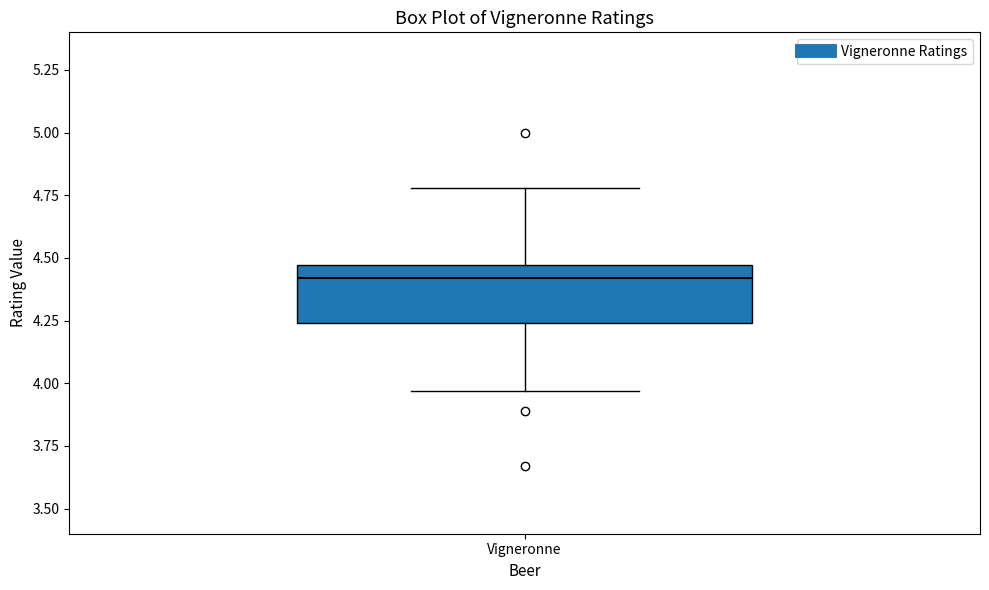

Transcribe this box plot: give where the median line is, the range the box spans, and where the two whiskers end, as read against the y-axis. The values are not printed on the chart, so give them approximately, as read against the axis.

median 4.40, box 4.25 to 4.45, whiskers 3.95 to 4.80